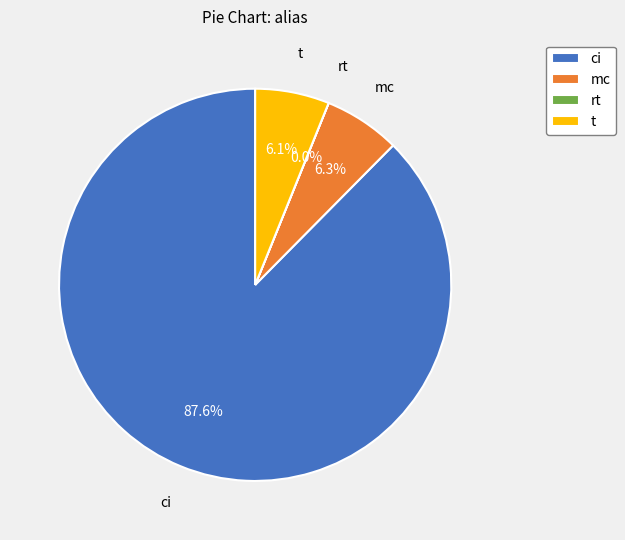

To the nearest percent, what is the difference between the largest and smallest slice percentages?

88%